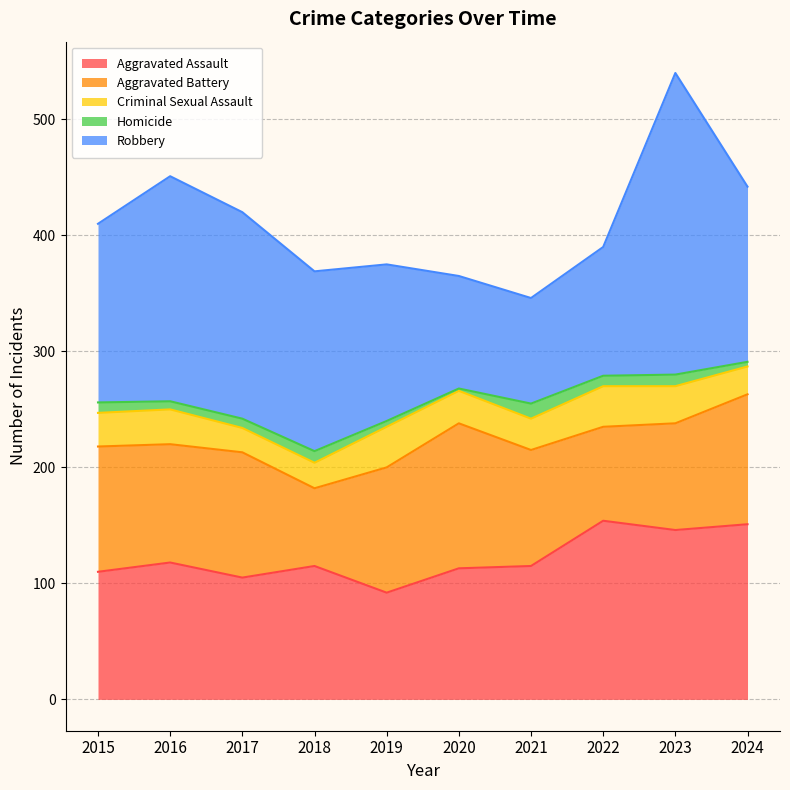

The value of Criminal Sexual Assault at 2022 is 17. True or false?

False